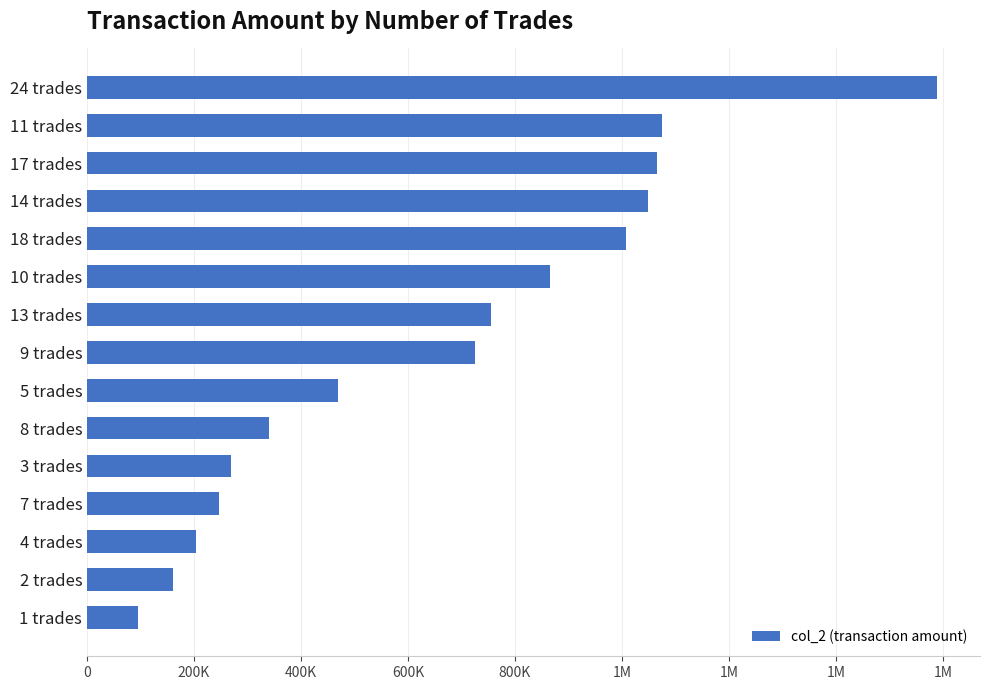

What is the maximum value shown in the chart?

1590120